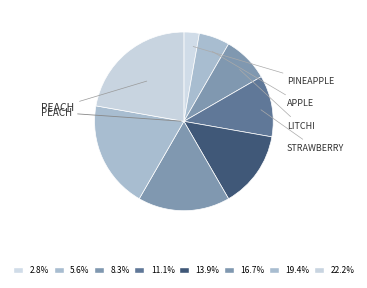

Rank the categories by value from highest to lowest.

PEACH, PLUM, MANGO, CHERRY, STRAWBERRY, LITCHI, APPLE, PINEAPPLE